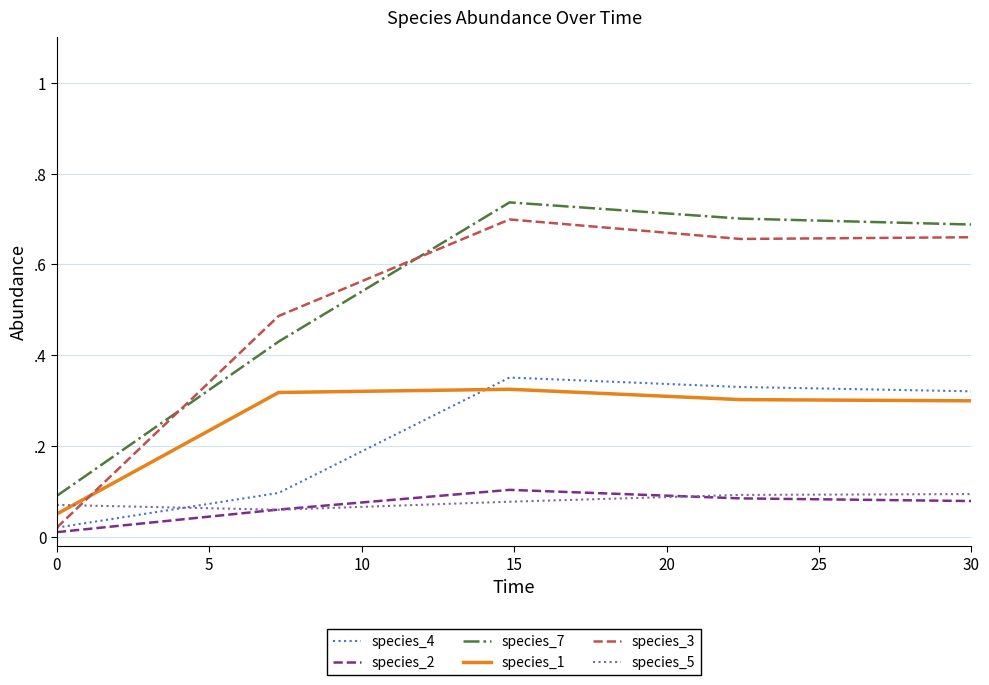

Which series has the largest total across all categories?

species_7